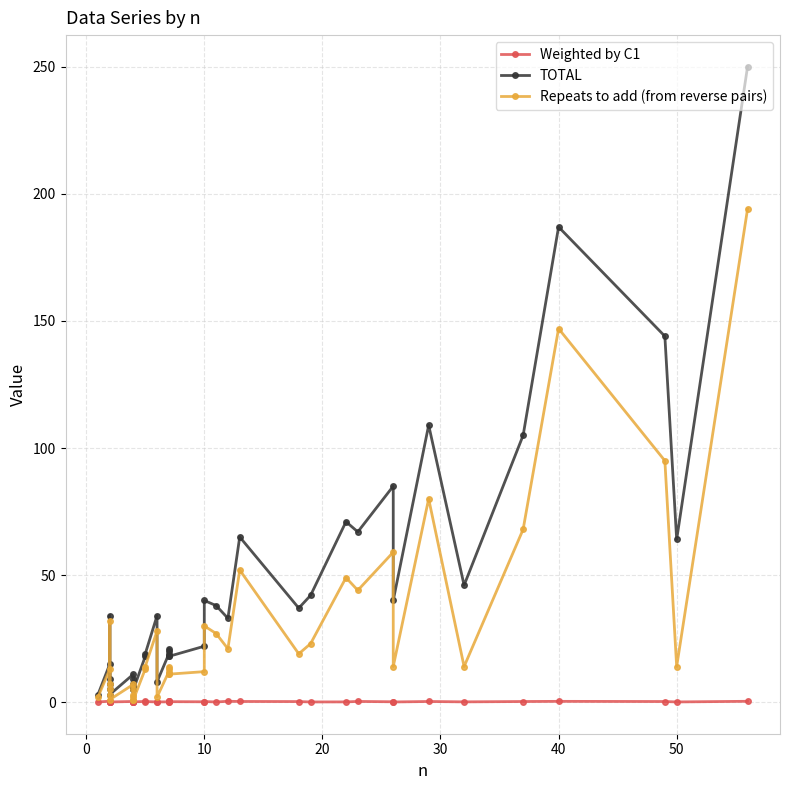

Rank the series by their maximum value, from lowest to highest.

Weighted by C1, Repeats to add (from reverse pairs), TOTAL